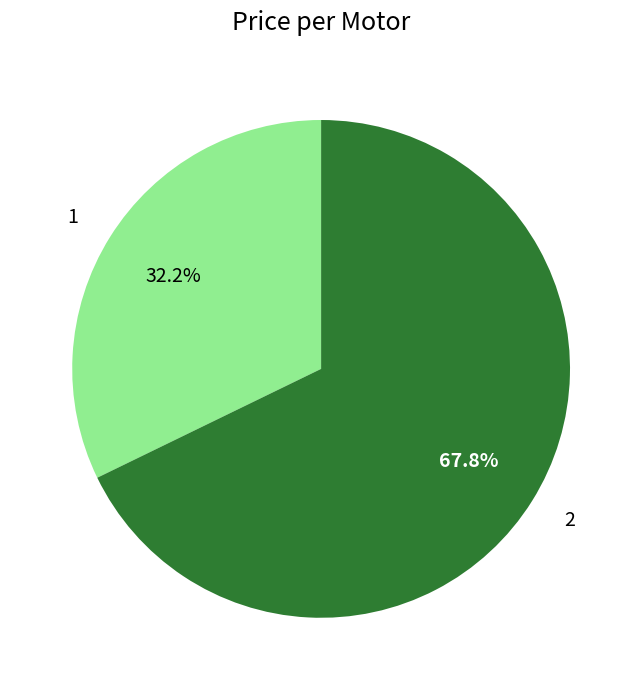

Combined, do 1 and 2 account for over 50%?

Yes